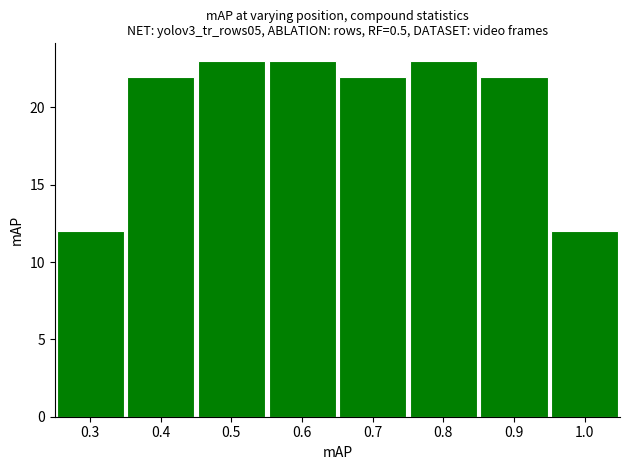

How tall is the bar that spans 0.25 to 0.35 on the x-axis? The values are not printed on the chart, so give them approximately, as read against the axis.

12